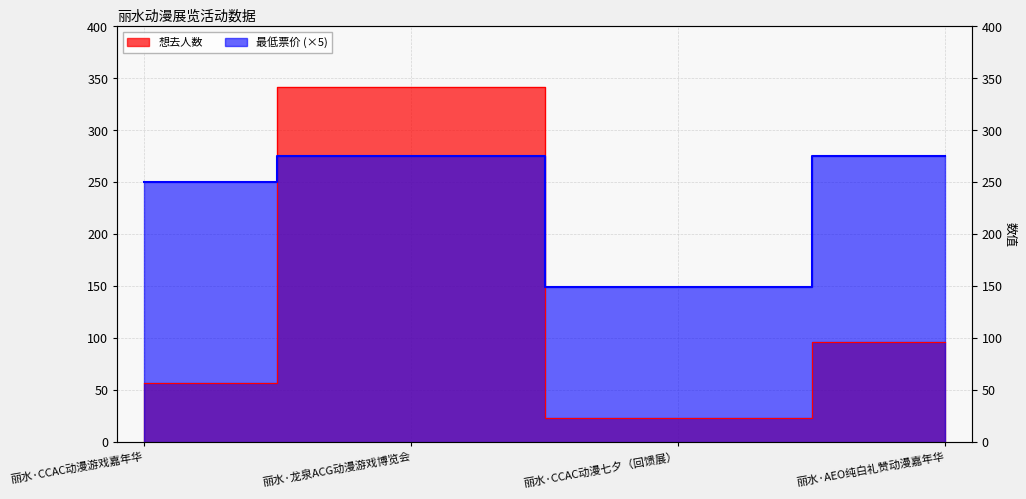

Between which two adjacent categories do 最低票价 and 想去人数 first intersect?

丽水·CCAC动漫游戏嘉年华 and 丽水·龙泉ACG动漫游戏博览会